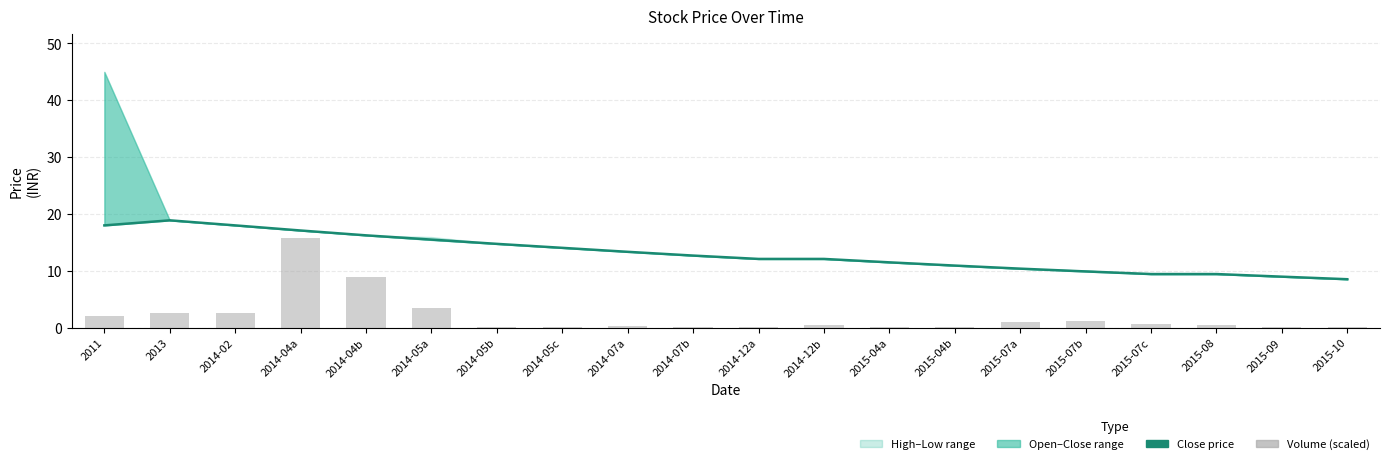

Which series changed the most between 2014-02 and 2015-04b?

close